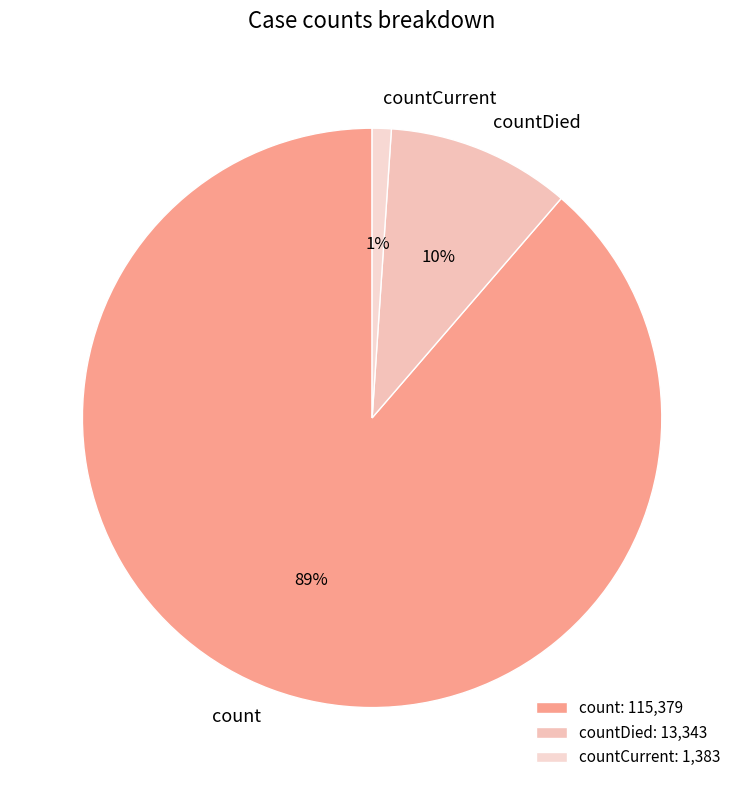

Which category has the biggest portion of the pie?

count